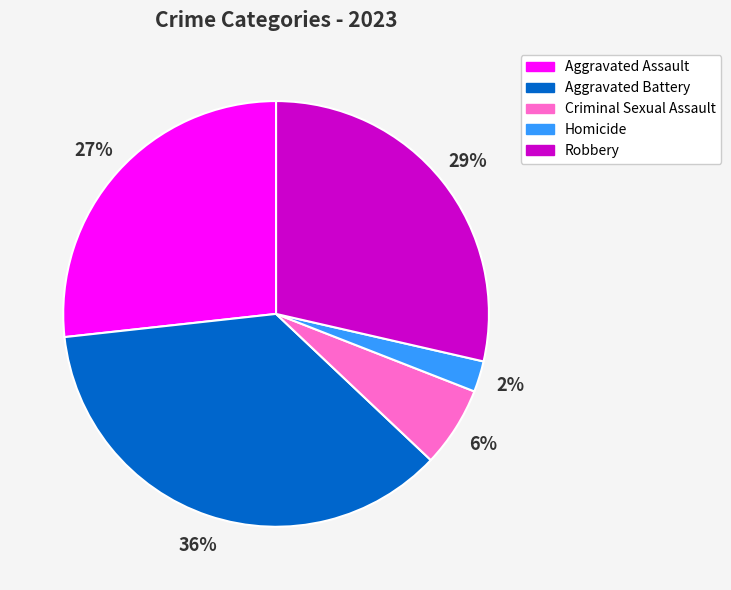

Count the number of slices in the pie.

5